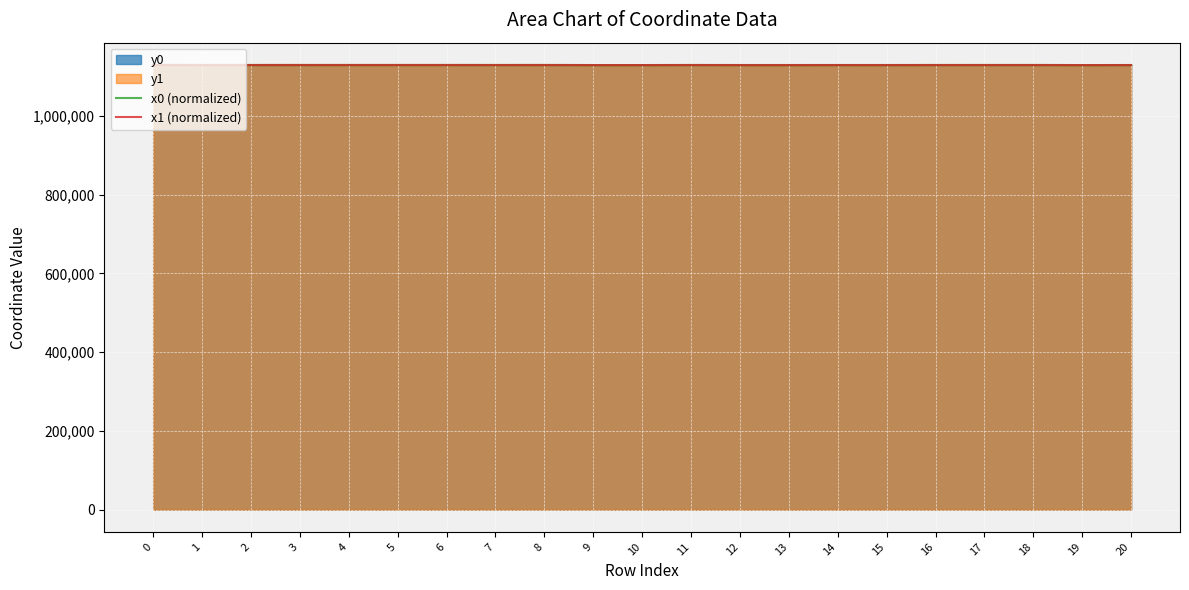

True or false: x0 (normalized) has a value of 1933547.2 at 17.

False